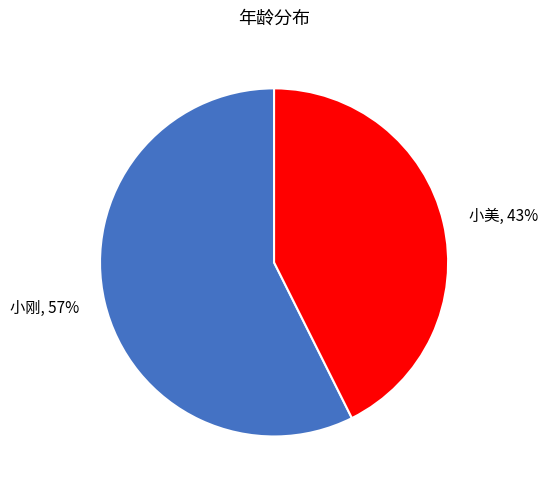

What percentage is the 小美 slice, to the nearest percent?

43%